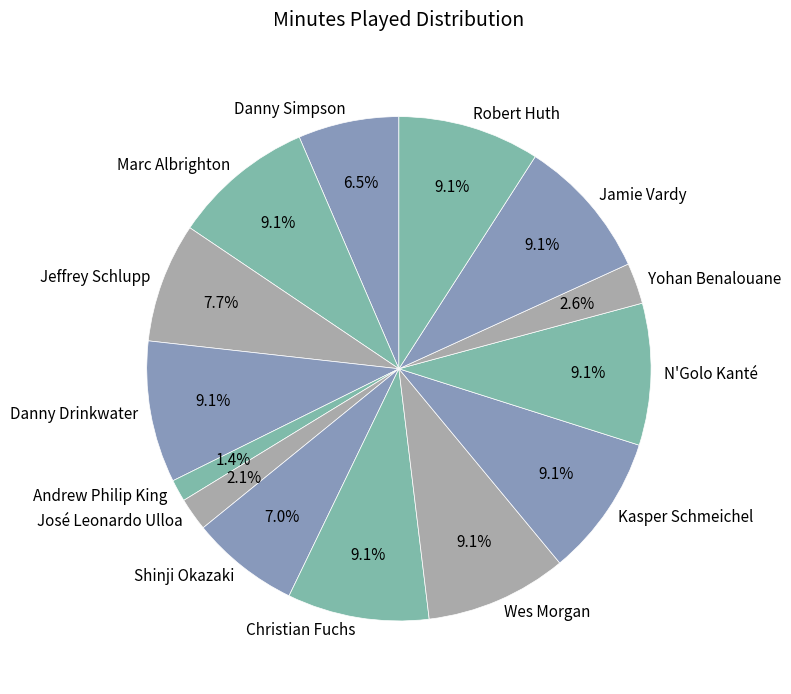

What is the smallest slice in the pie chart?

Andrew Philip King